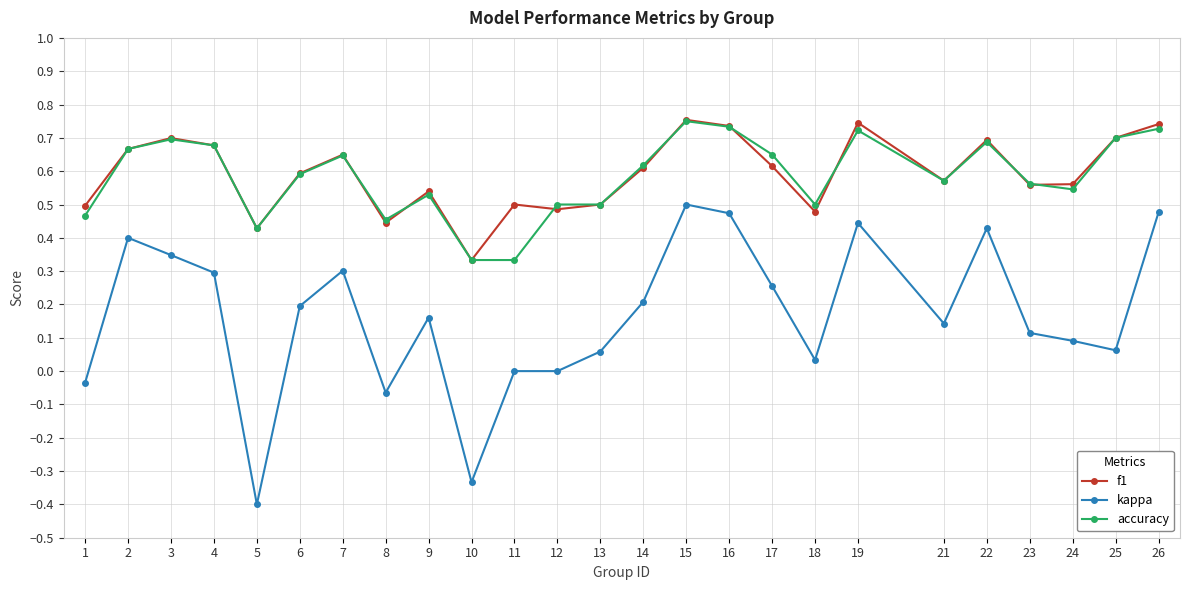

Between 24 and 26, which series saw the biggest shift?

kappa